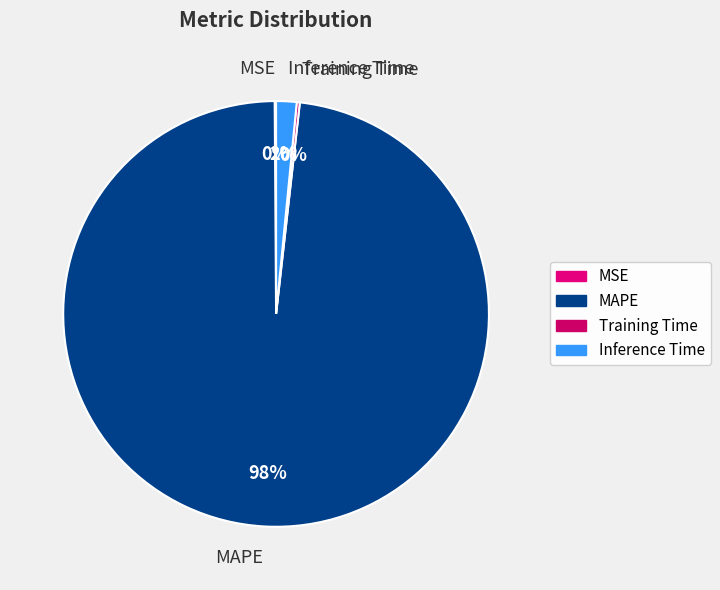

Which category has the biggest portion of the pie?

MAPE